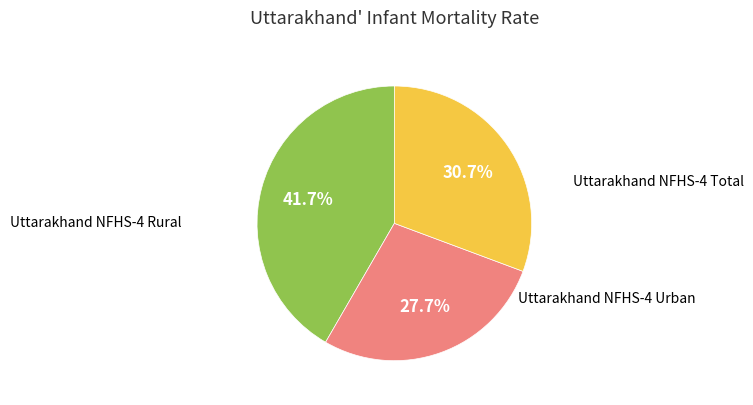

Is there a majority slice in this chart?

No